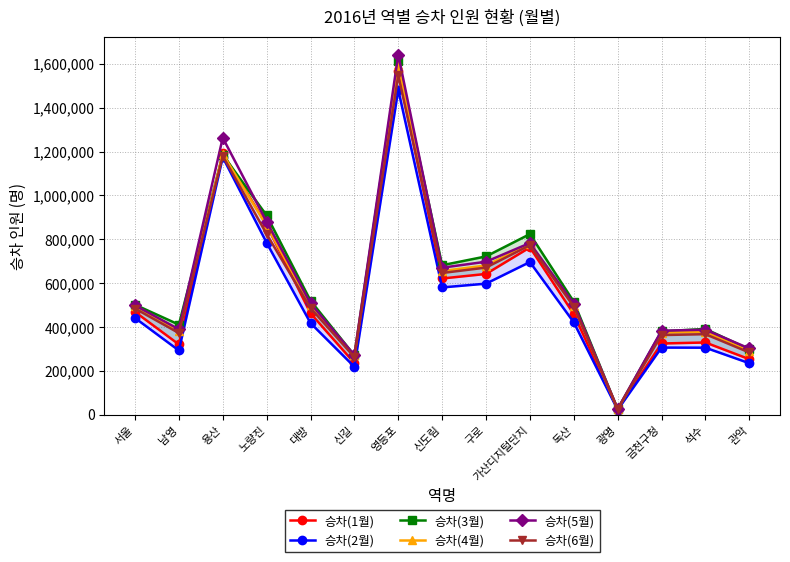

What is the smallest value displayed?

22420